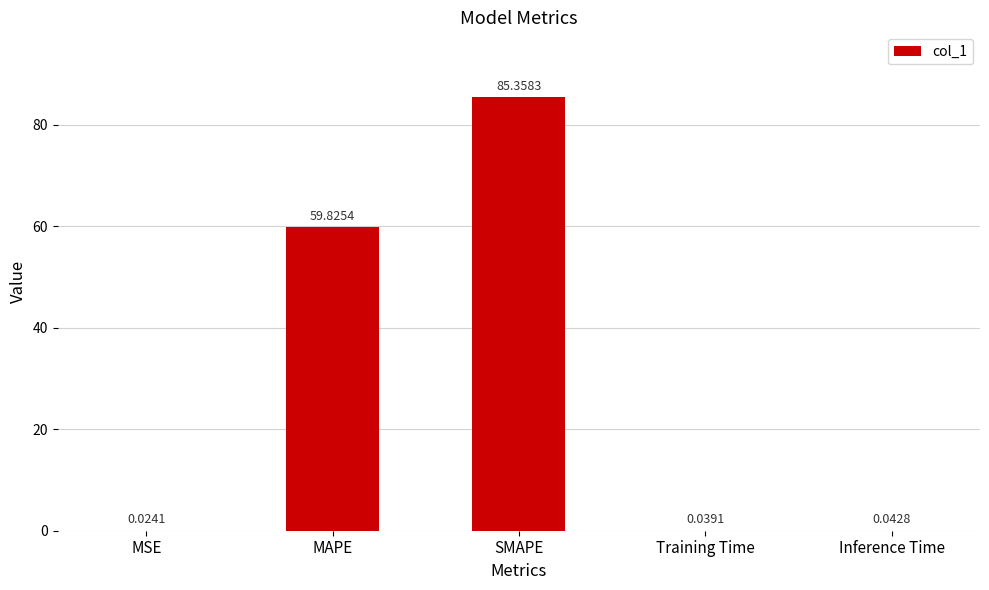

Is it true that the value at MAPE is 59.8?

True